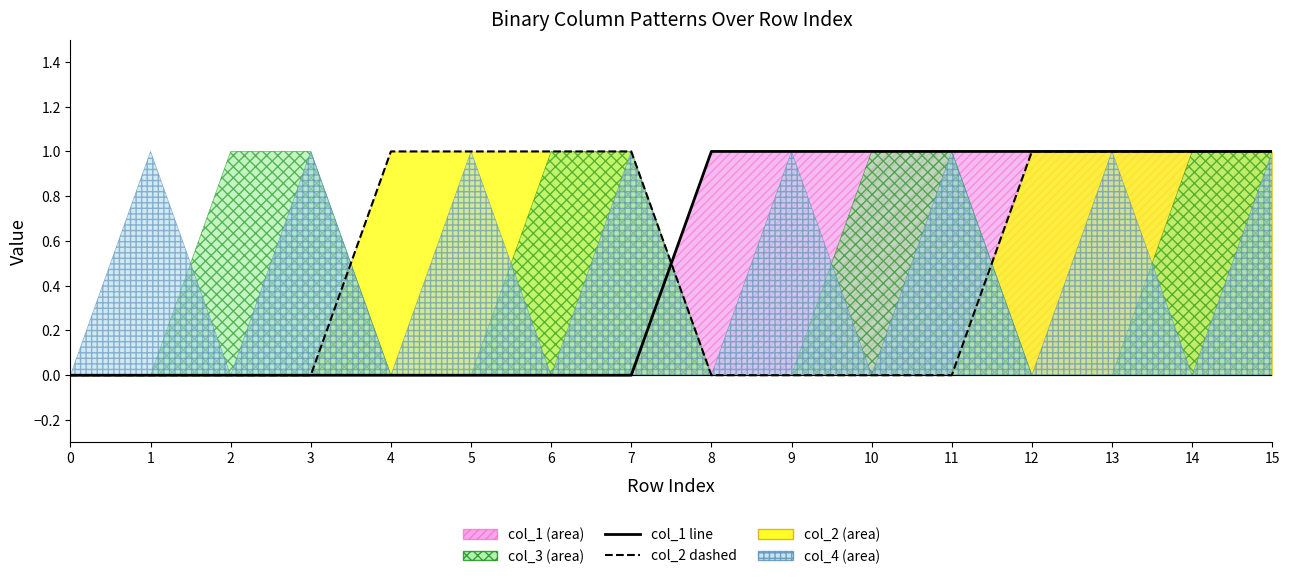

Reading left to right, list all the values displayed in this chart.

col_1 line: 0	0	0	0	0	0	0	0	1	1	1	1	1	1	1	1
col_2 dashed: 0	0	0	0	1	1	1	1	0	0	0	0	1	1	1	1